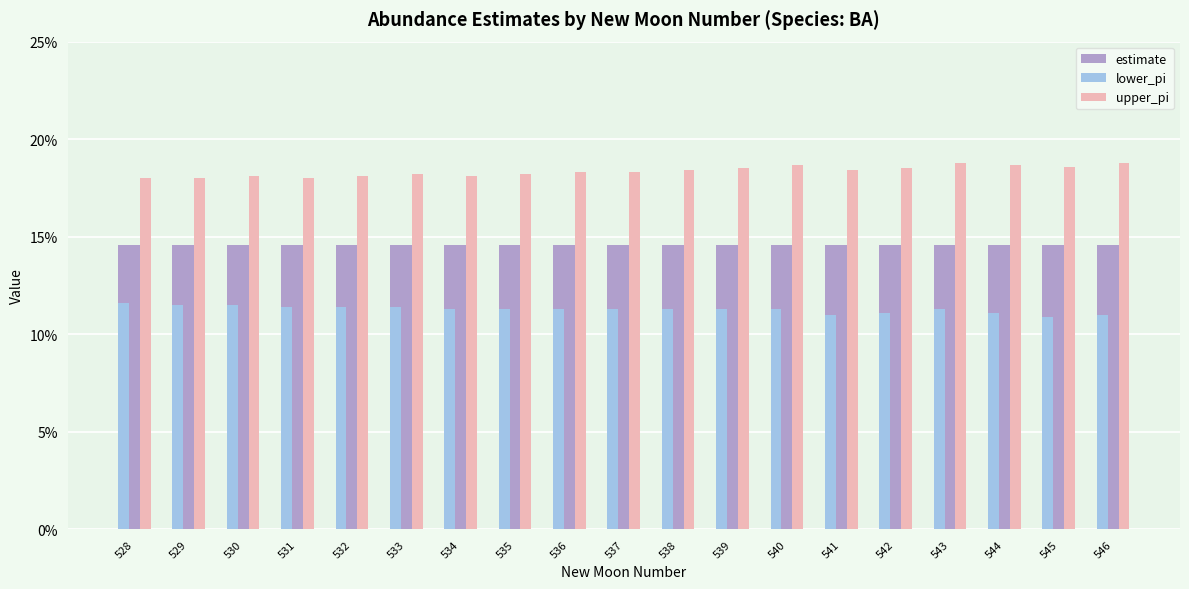

Which series has the widest spread of values?

upper_pi